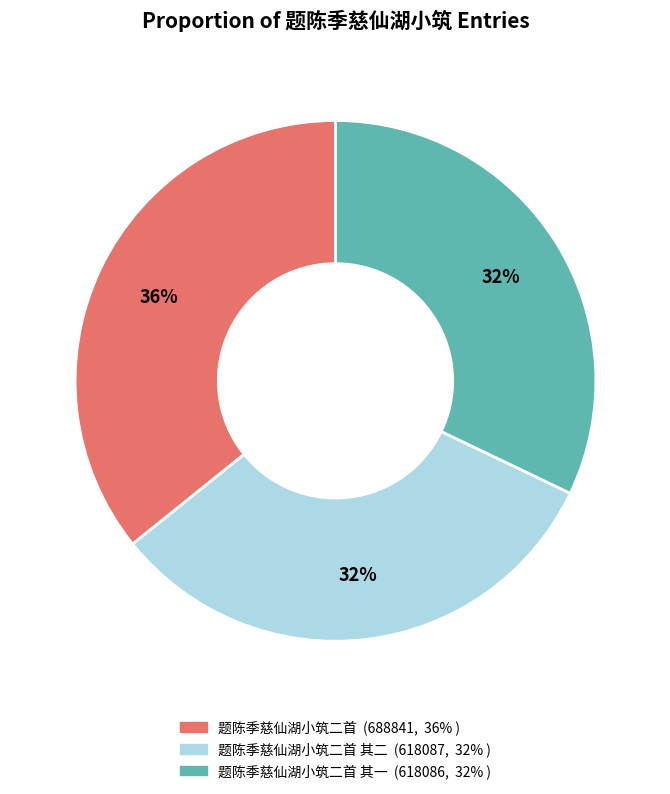

Is there a majority slice in this chart?

No